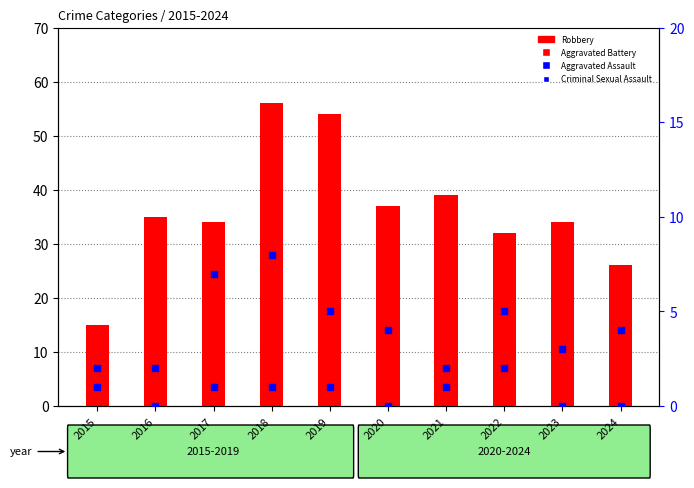

Which series has the widest spread of Y values?

Robbery